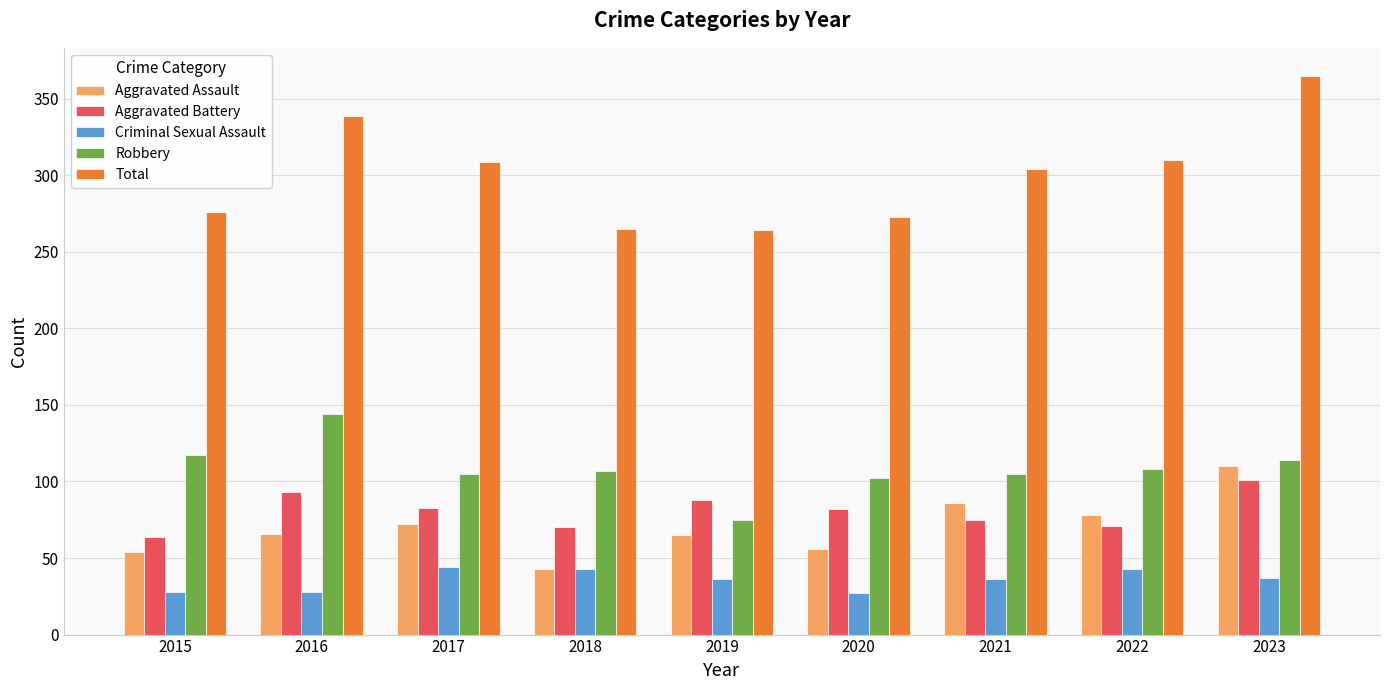

Count the number of data series in this chart.

5